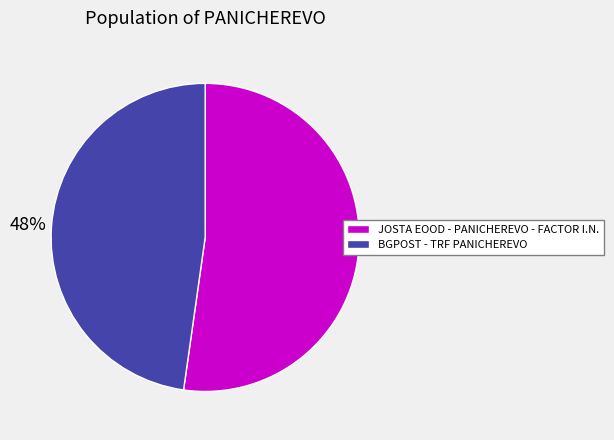

Which slice represents more than half of the pie?

JOSTA EOOD - PANICHEREVO - FACTOR I.N.